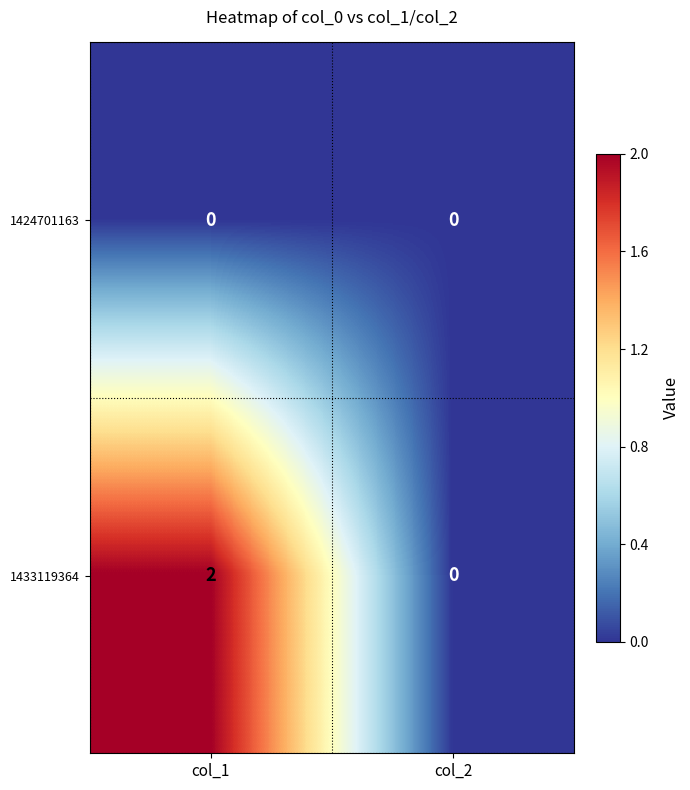

Reading left to right, transcribe all the data shown in this chart.

1424701163: col_1=0	col_2=0
1433119364: col_1=2	col_2=0